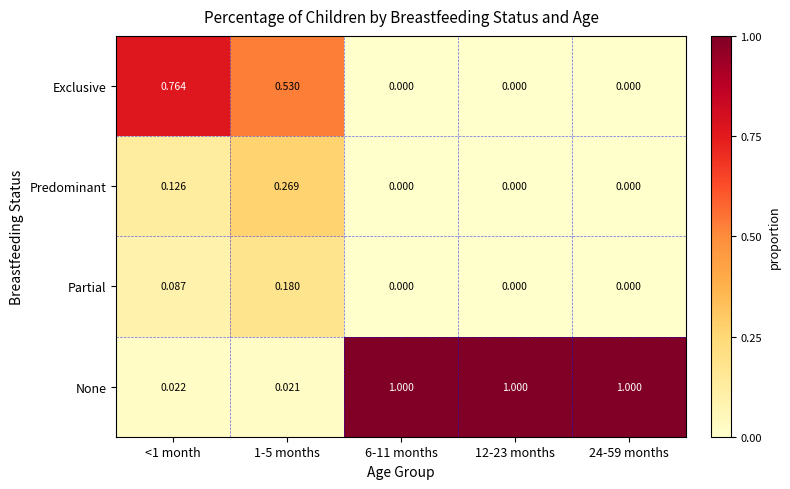

At 1-5 months, list the series in order from largest to smallest.

Exclusive, Predominant, Partial, None